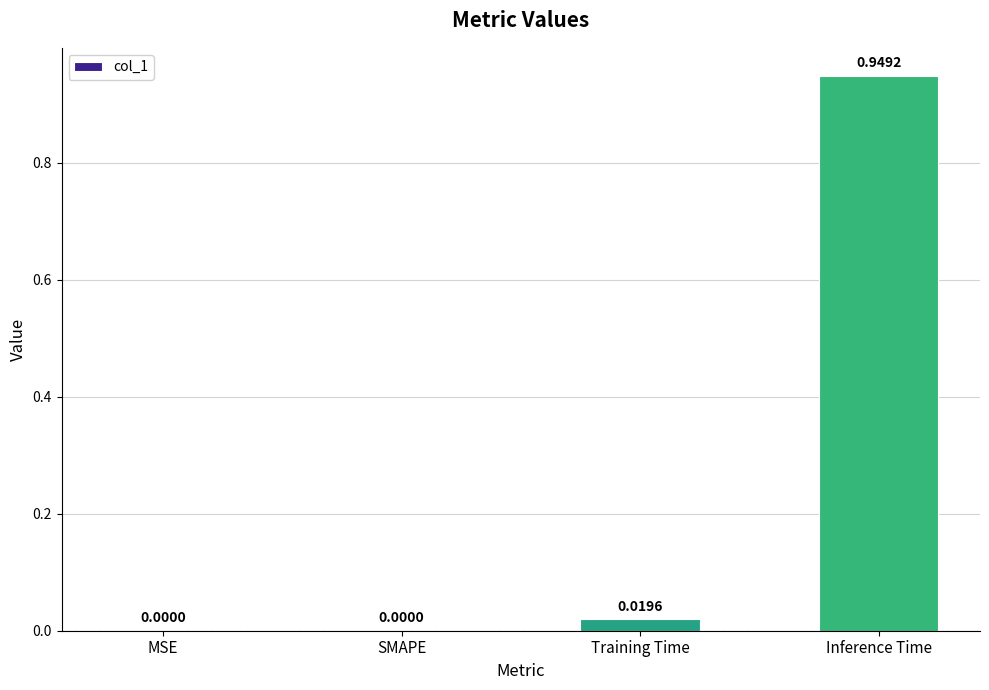

The chart shows a value of 1.5 at Inference Time. True or false?

False